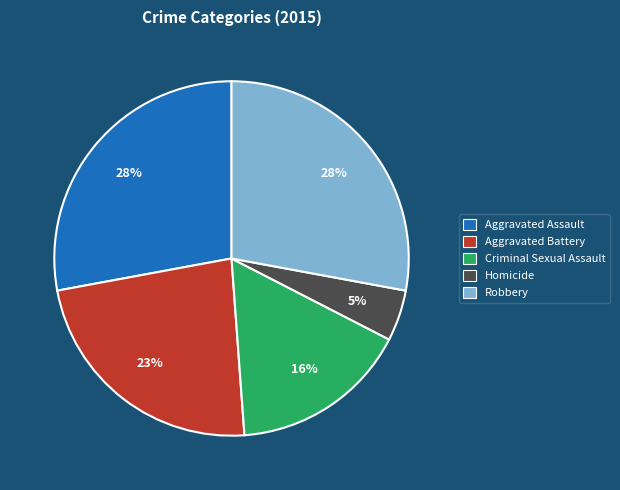

To the nearest percent, what is the difference between the Robbery and Homicide slice percentages?

23%